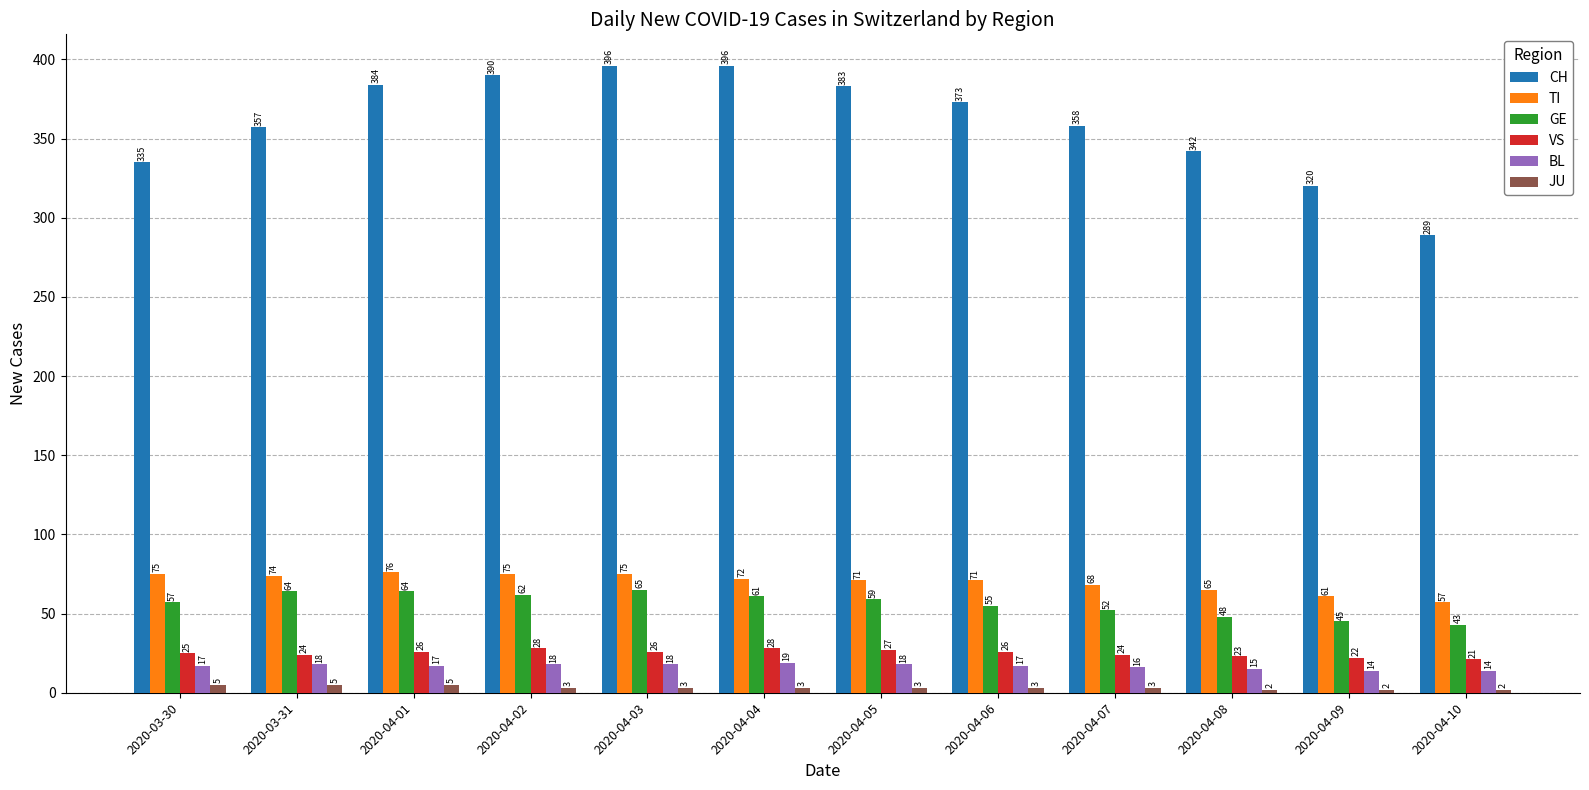

Reading left to right, what are all the values shown in this chart?

CH: 335	357	384	390	396	396	383	373	358	342	320	289
TI: 75	74	76	75	75	72	71	71	68	65	61	57
GE: 57	64	64	62	65	61	59	55	52	48	45	43
VS: 25	24	26	28	26	28	27	26	24	23	22	21
BL: 17	18	17	18	18	19	18	17	16	15	14	14
JU: 5	5	5	3	3	3	3	3	3	2	2	2